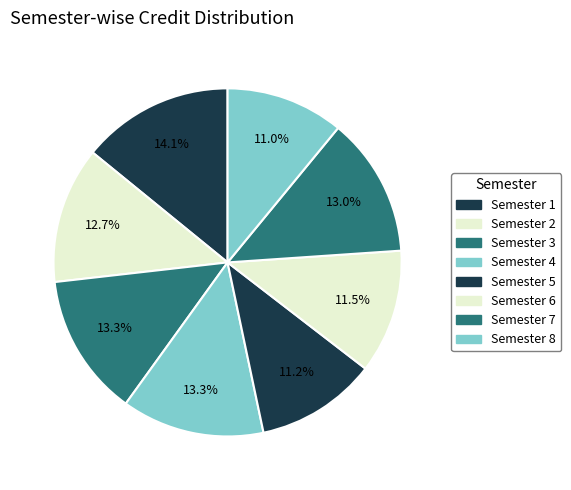

Count the number of slices in the pie.

8